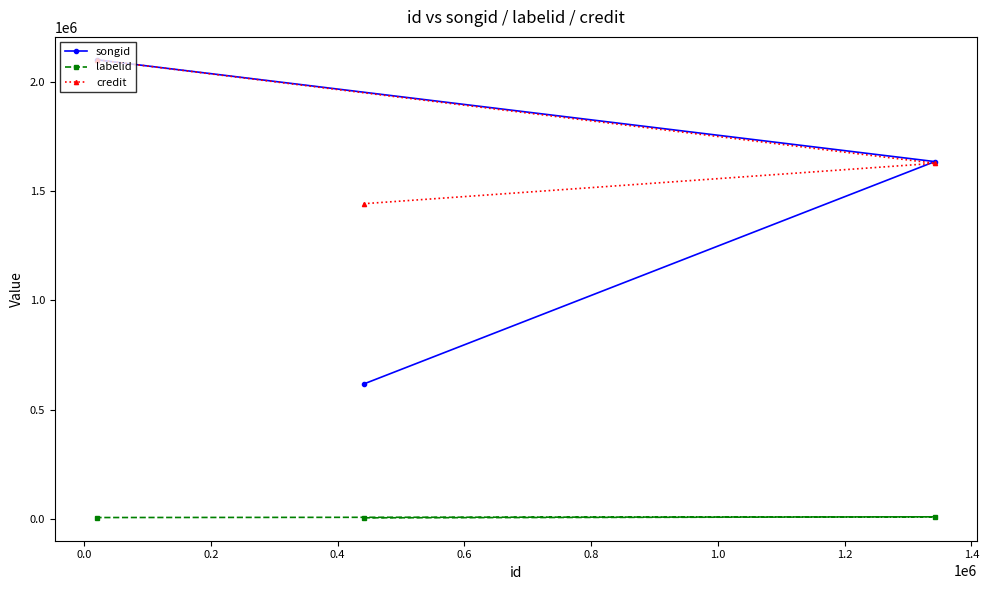

Which series has the largest total across all categories?

credit